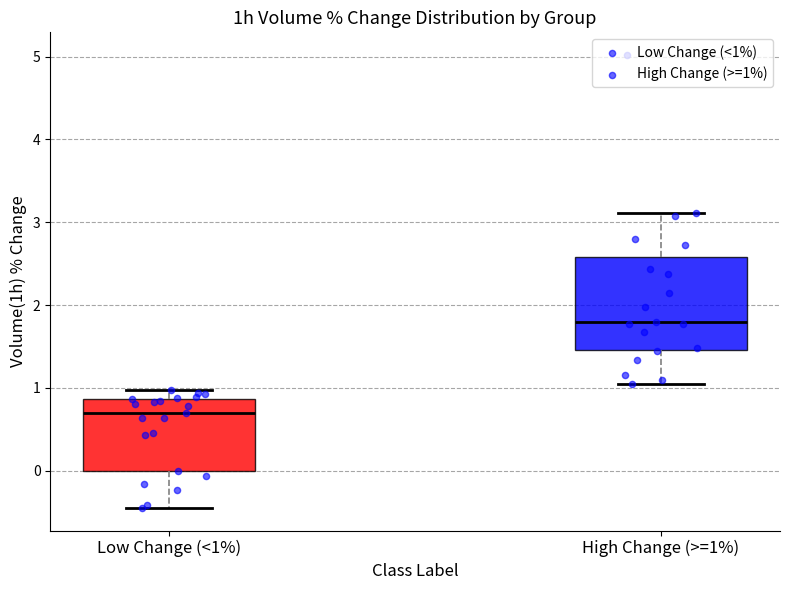

Which box is the tallest, from its lower edge to its upper edge?

High Change (>=1%)